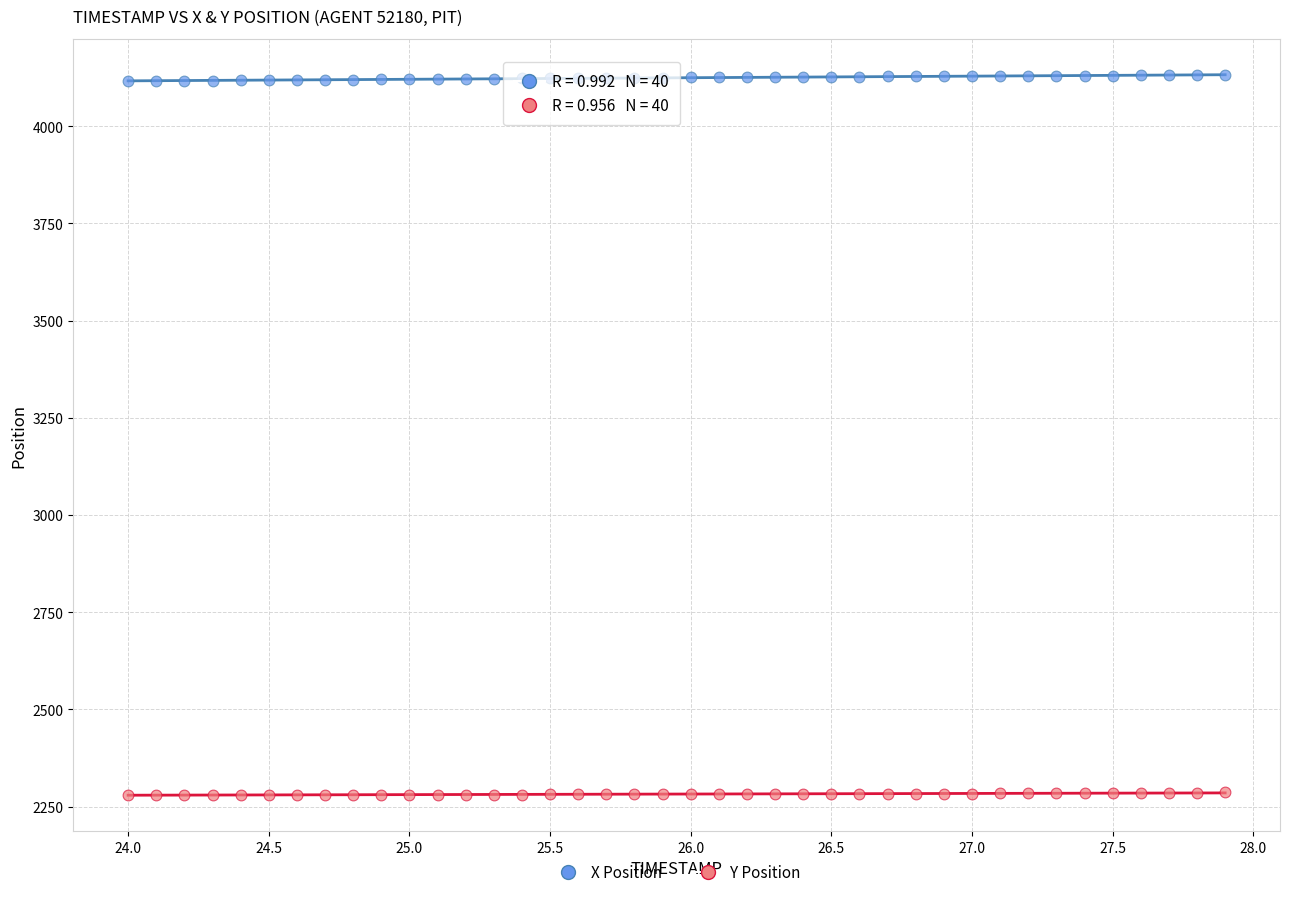

Which series reaches the maximum Y coordinate?

X Position